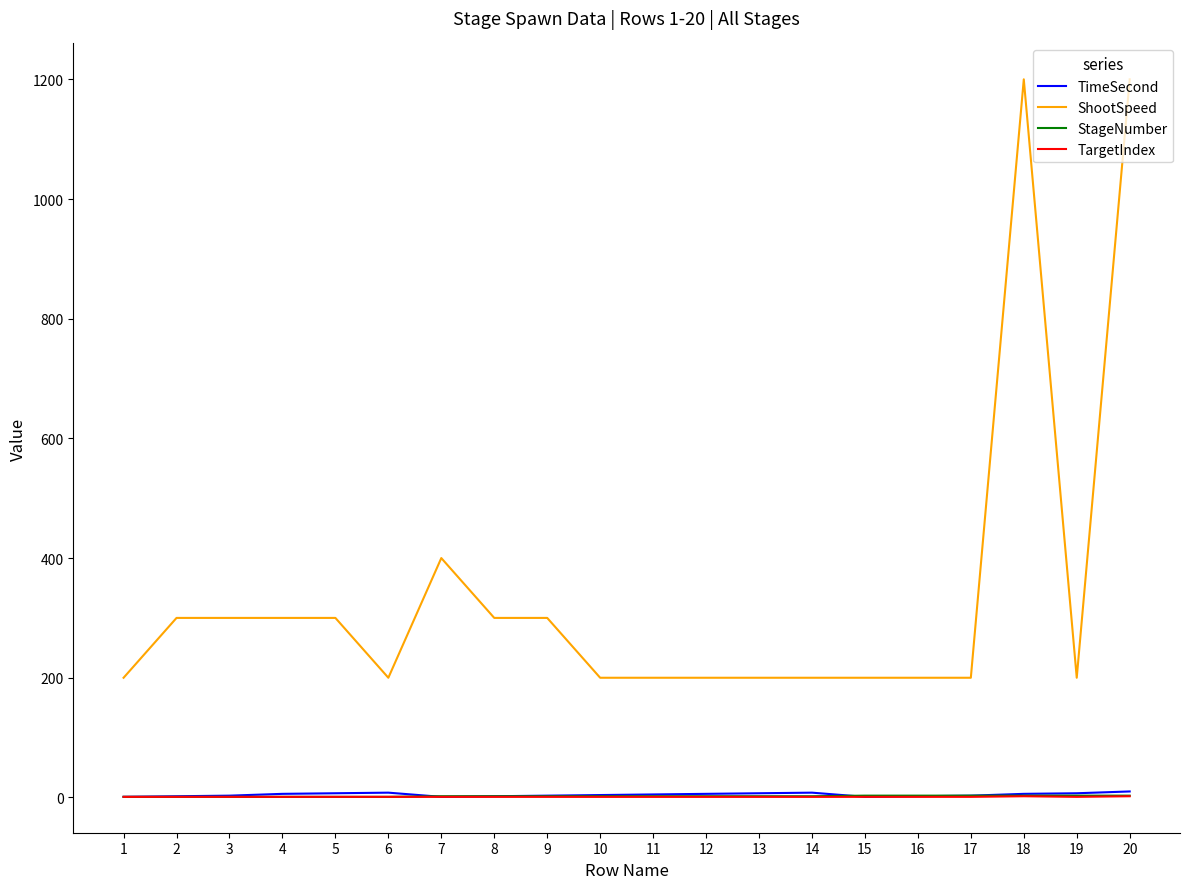

What is the maximum value shown in the chart?

1200